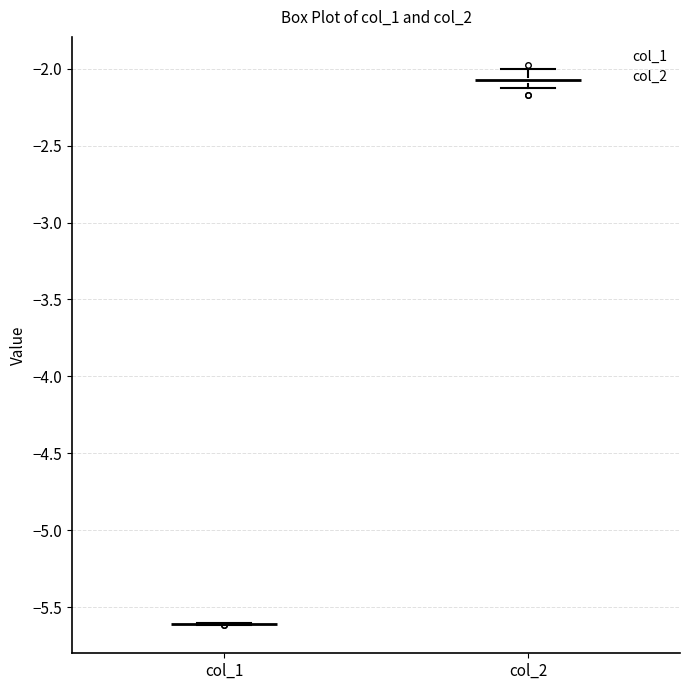

Where is the upper edge of the box for col_2 on the y-axis? The values are not printed on the chart, so give them approximately, as read against the axis.

-2.05